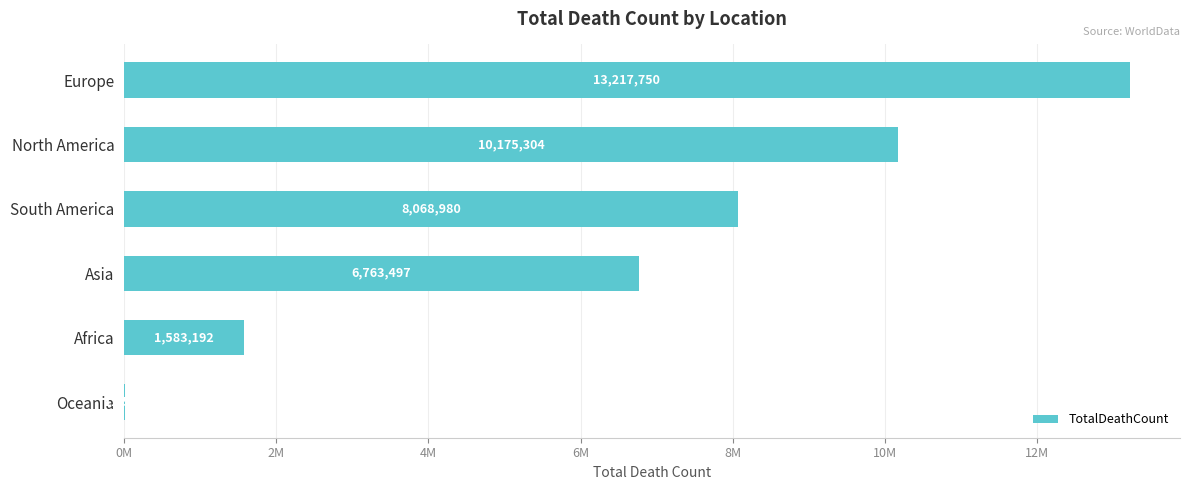

Which label corresponds to the largest value in the chart?

Europe